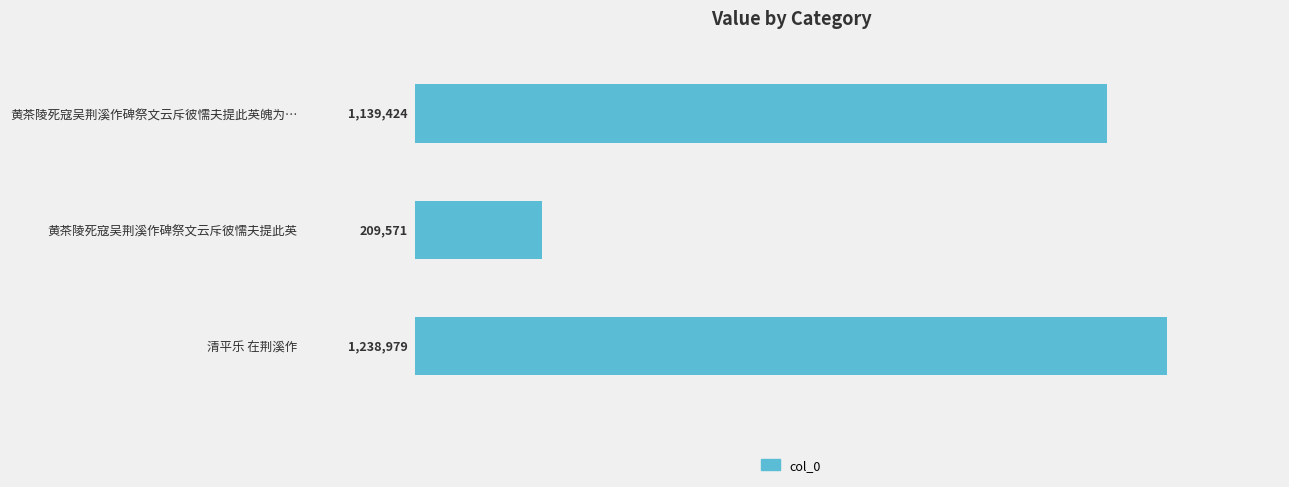

At which label is the value closest to 724275?

黄茶陵死寇吴荆溪作碑祭文云斥彼懦夫提此英魄为…